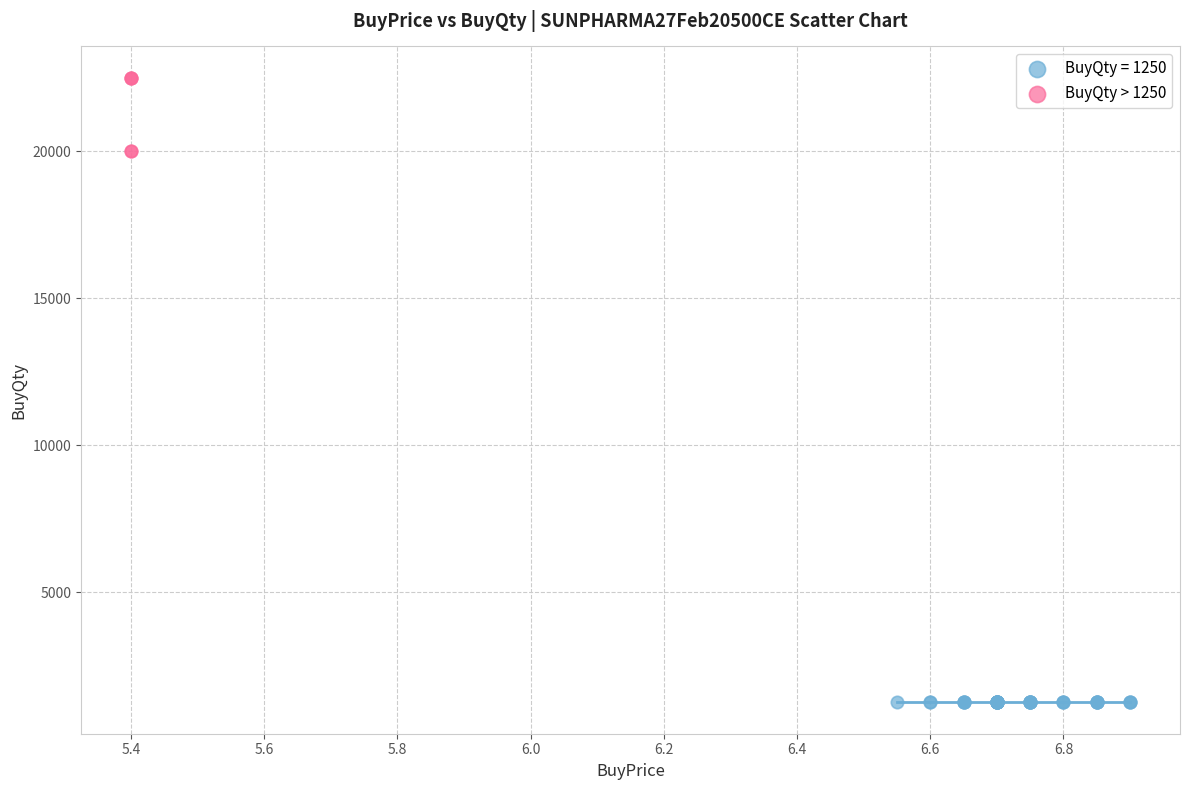

Which series reaches the minimum Y coordinate?

BuyQty = 1250